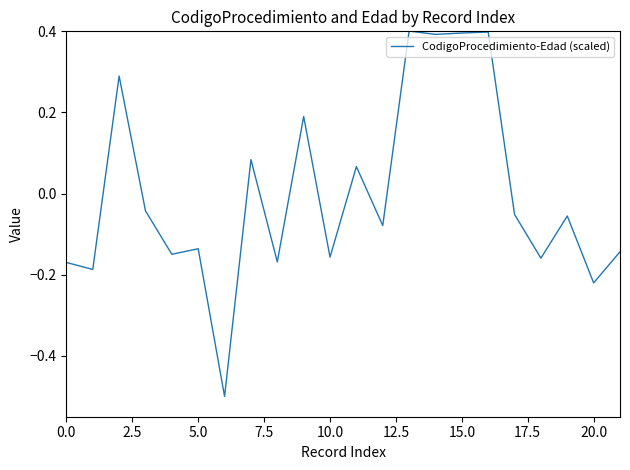

What is the minimum value shown in the chart?

-0.5